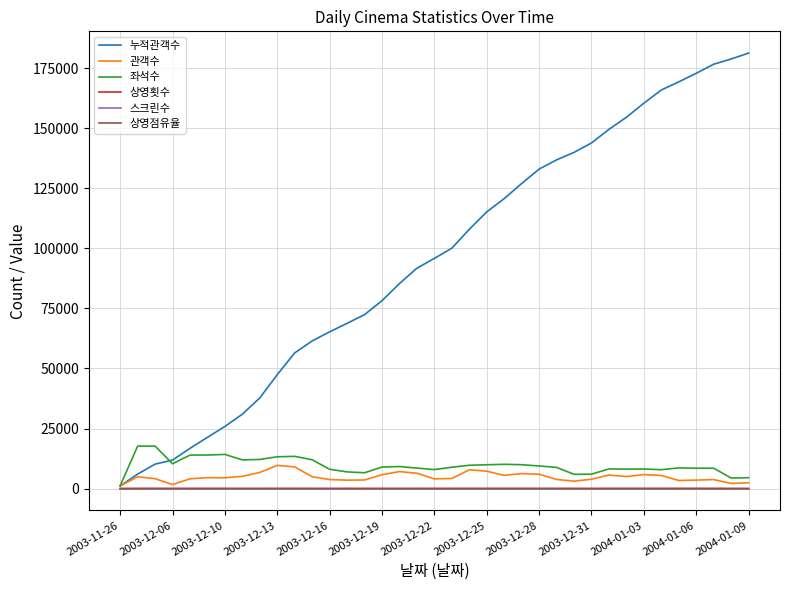

Which series has the largest total across all categories?

누적관객수